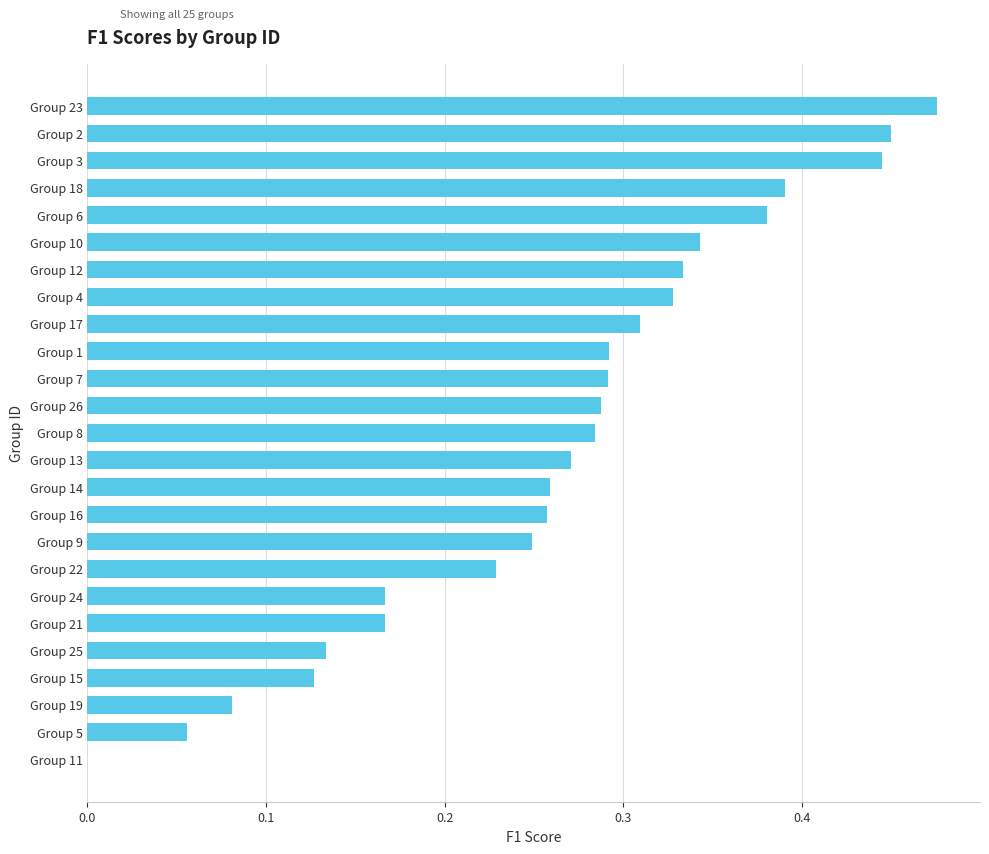

Which label corresponds to the largest value in the chart?

Group 23